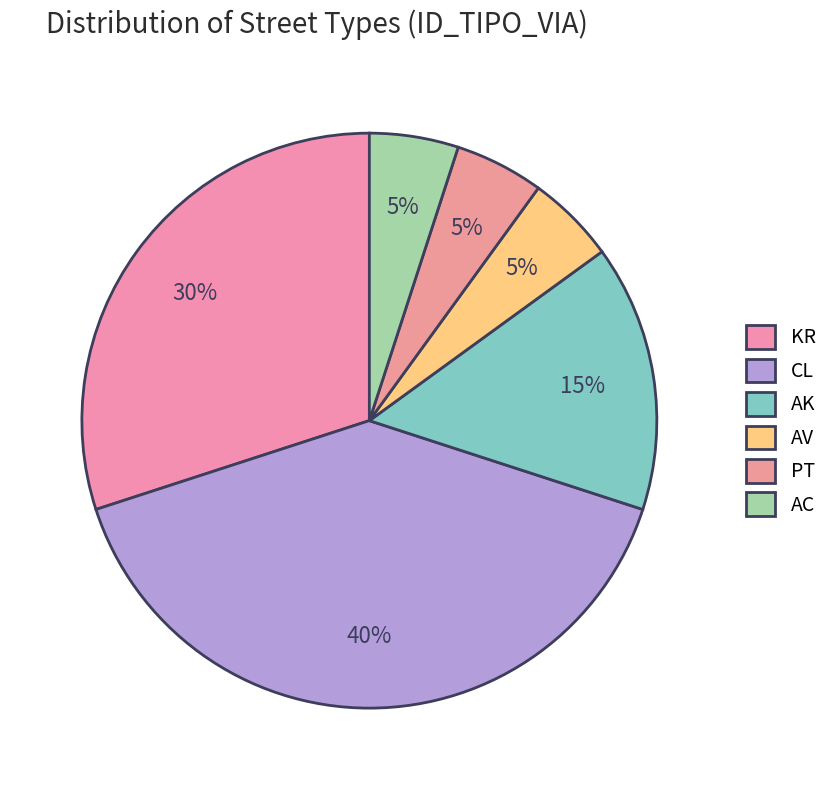

How many segments does this pie chart have?

6